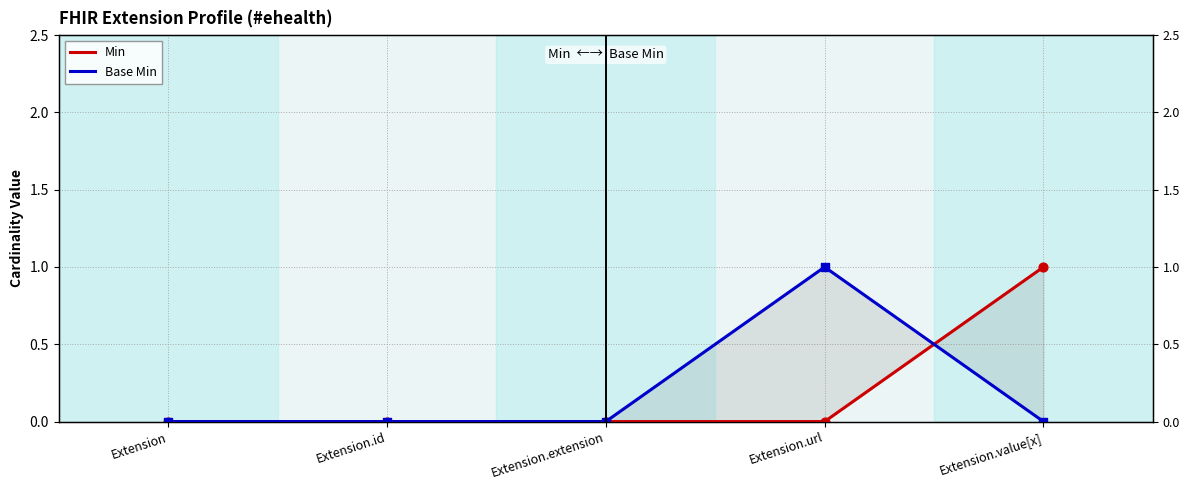

Is the value of Min at Extension greater than the value of Base Min at Extension.value[x]?

No